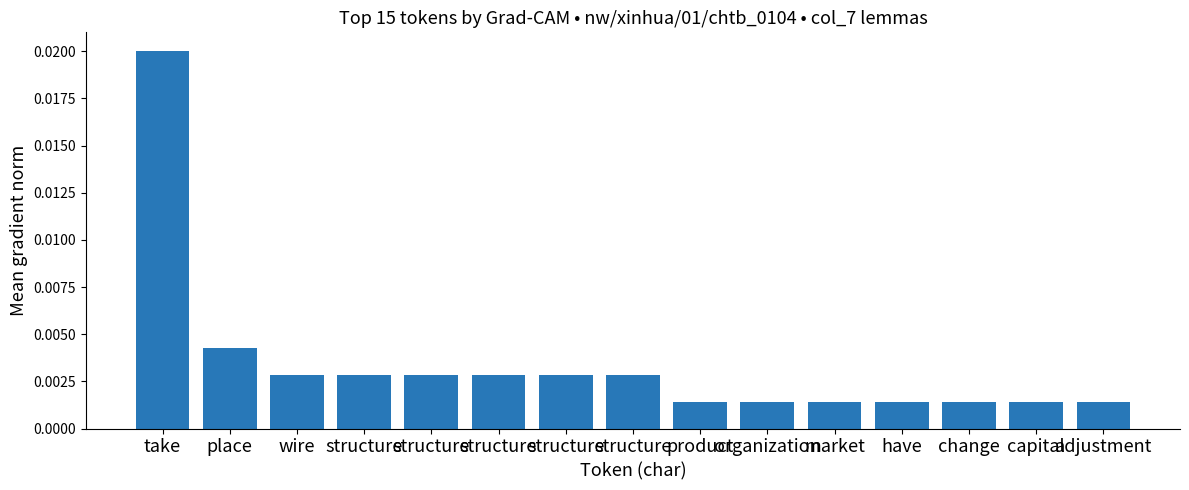

How many bars are there in total?

15